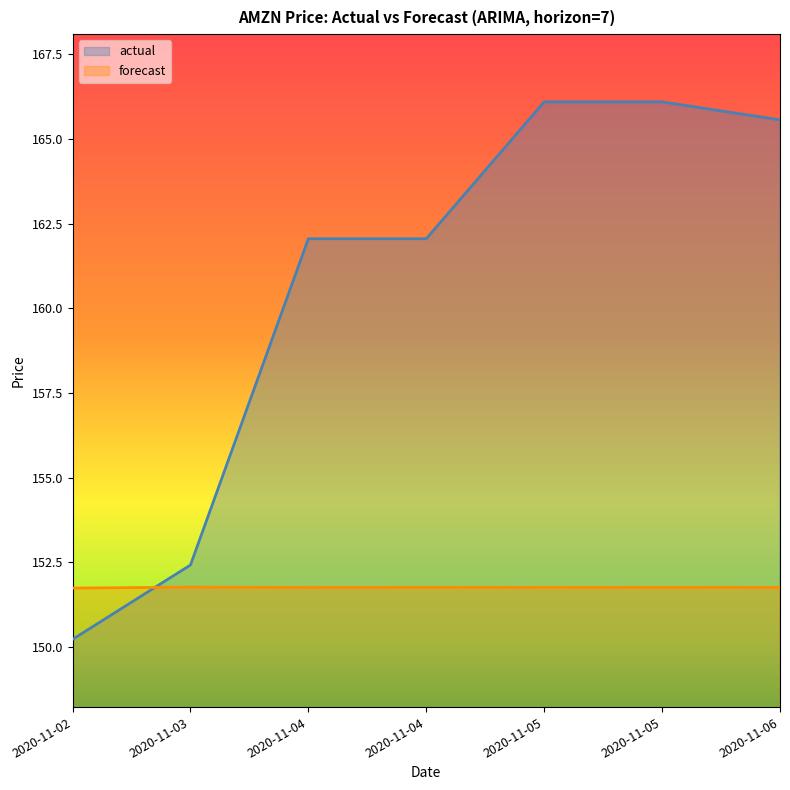

Reading left to right, extract all data points from this chart.

actual: 2020-11-02=150.2	2020-11-03=152.4	2020-11-04=162.1	2020-11-04=162.1	2020-11-05=166.1	2020-11-05=166.1	2020-11-06=165.6
forecast: 2020-11-02=151.7	2020-11-03=151.8	2020-11-04=151.8	2020-11-04=151.8	2020-11-05=151.8	2020-11-05=151.8	2020-11-06=151.8